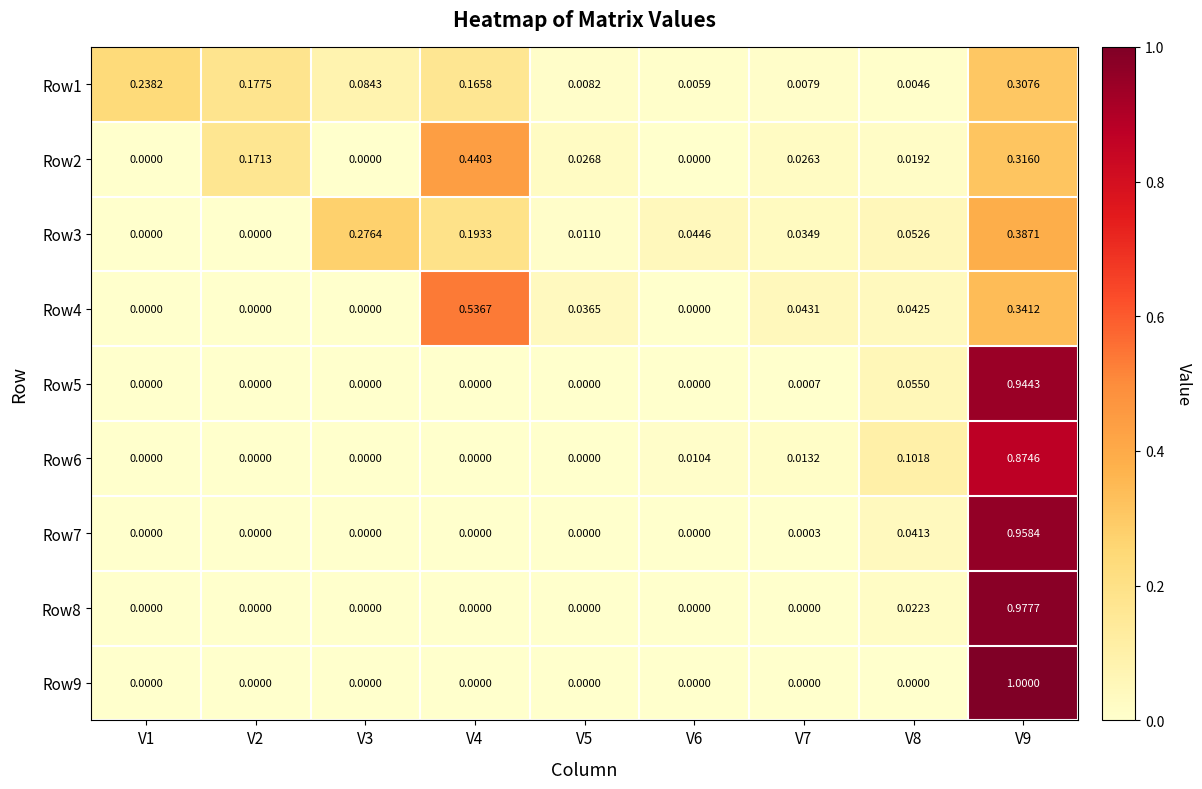

Which series has the widest spread of values?

Row9